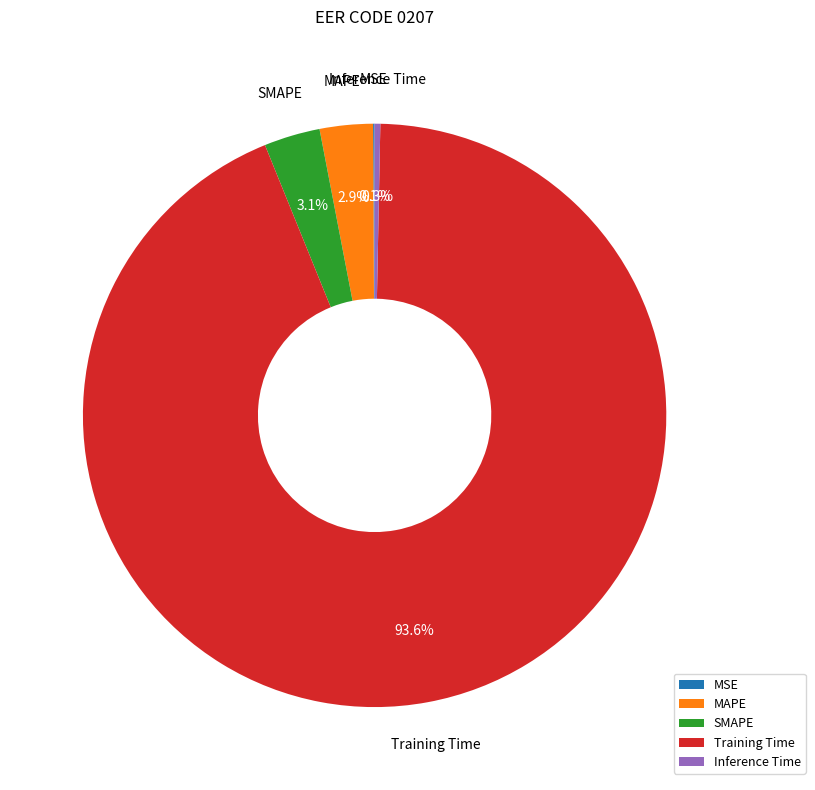

Which slice is the largest?

Training Time